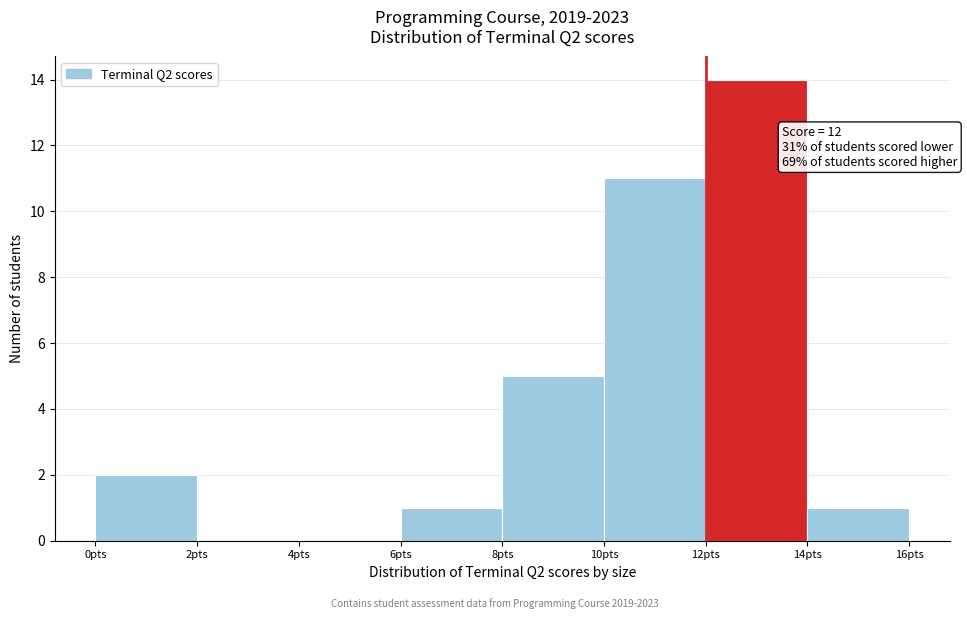

Which range on the x-axis has the tallest bar?

12 to 14